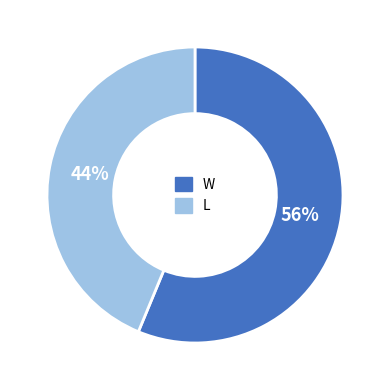

Count the number of slices in the pie.

2